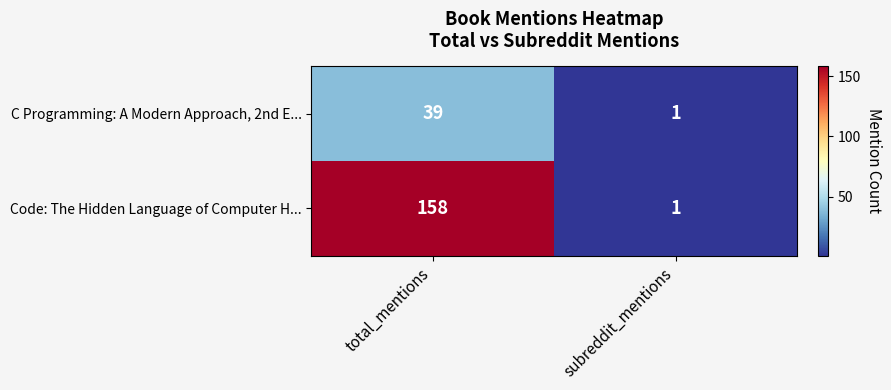

Which category has the highest value in the C Programming: A Modern Approach, 2nd E... series?

total_mentions